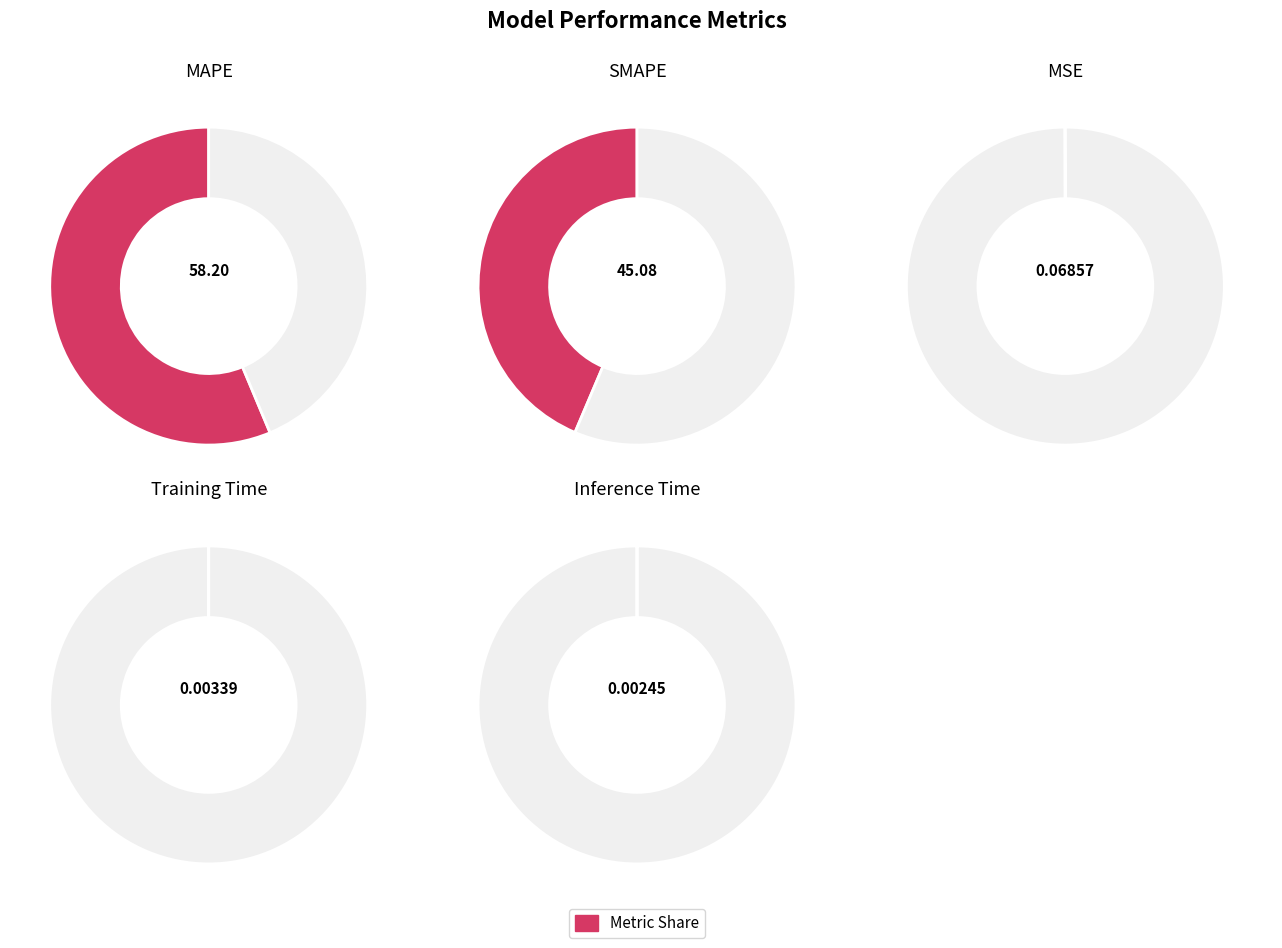

Is the sum of SMAPE and MSE greater than half?

No